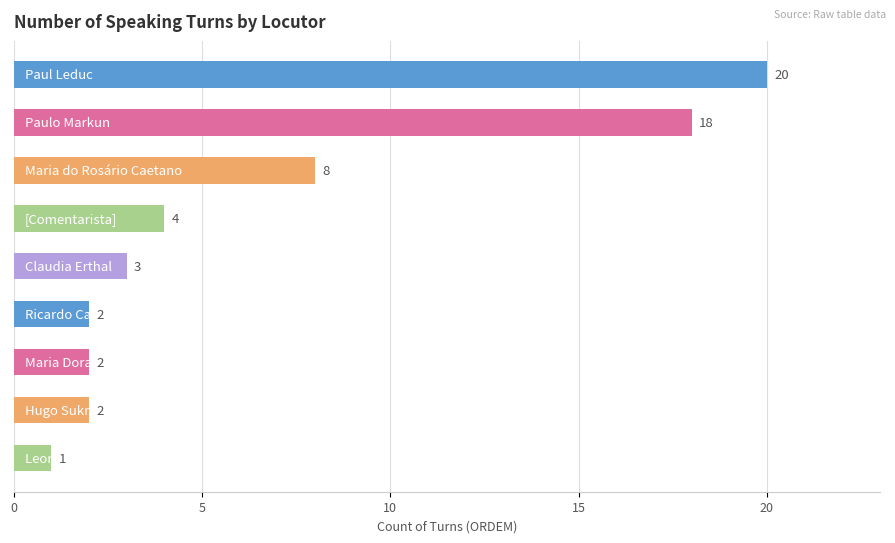

What is the value of the 6th bar from the top?

2